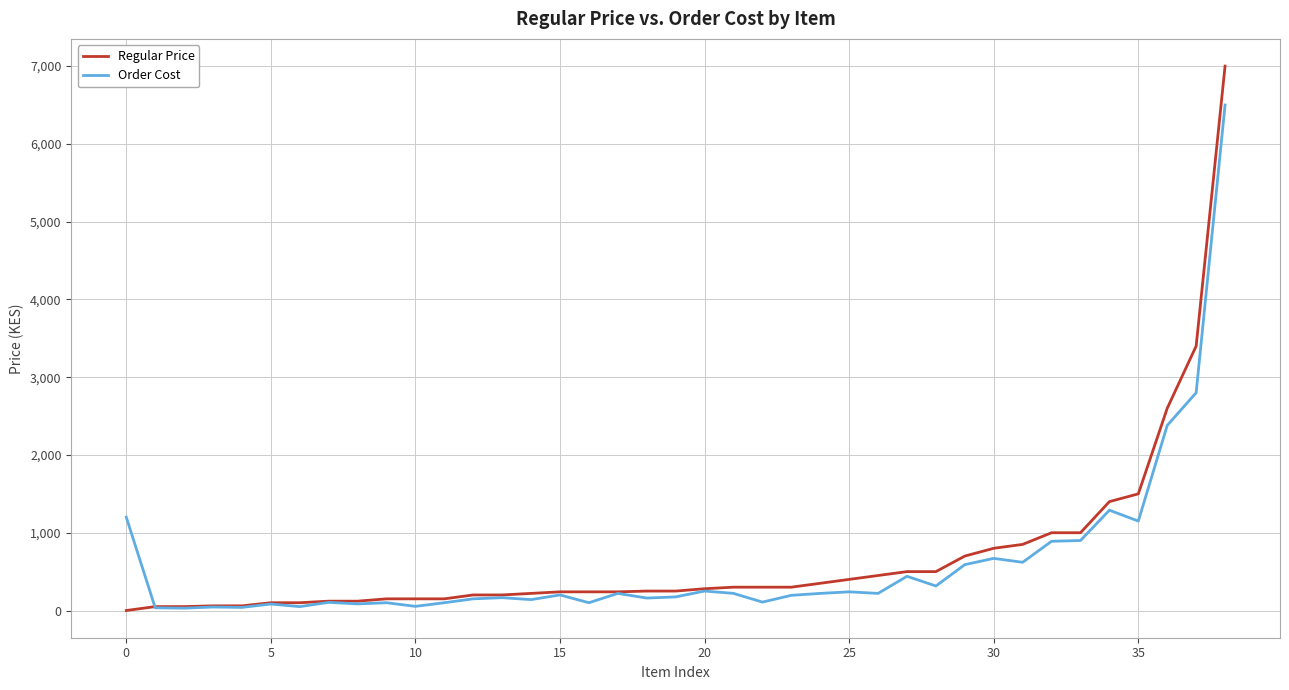

Does the chart display data point markers on the line(s)?

No